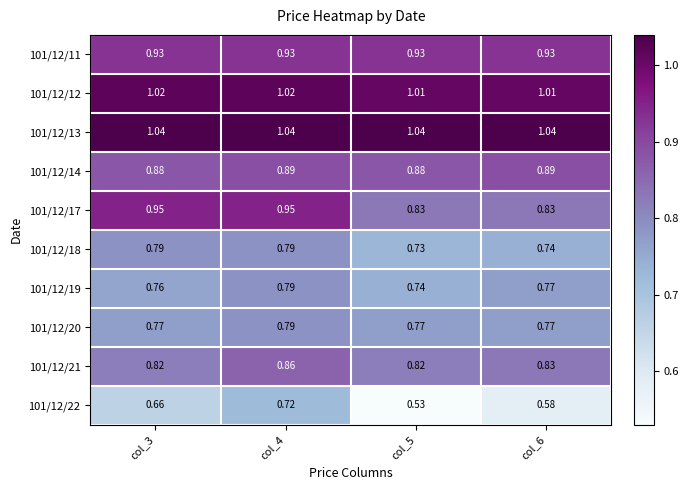

Is the value of 101/12/12 at col_6 greater than the value of 101/12/22 at col_6?

Yes